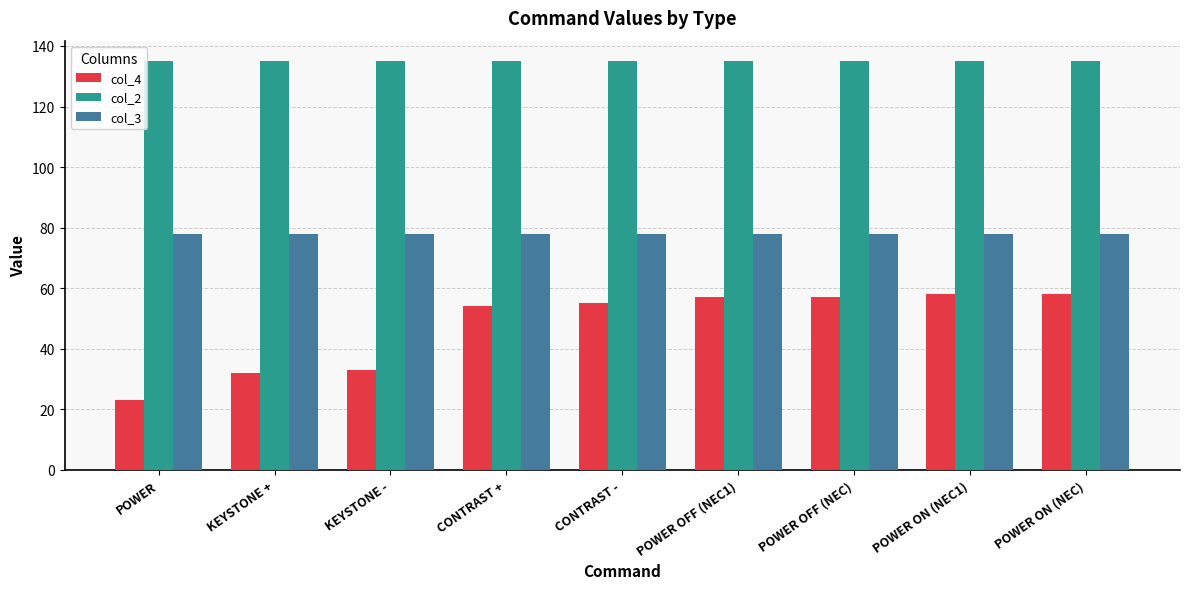

What value does the col_3 series have at POWER?

78